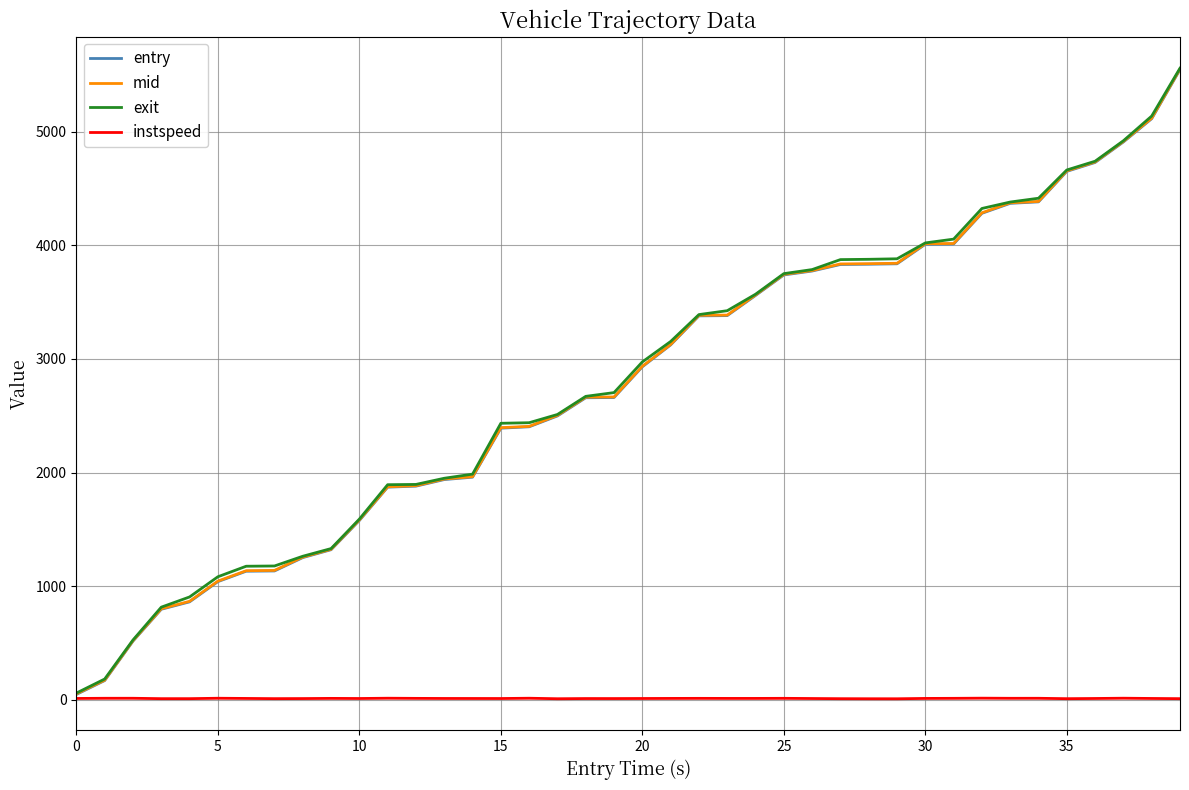

What is the maximum value for exit?

5557.2